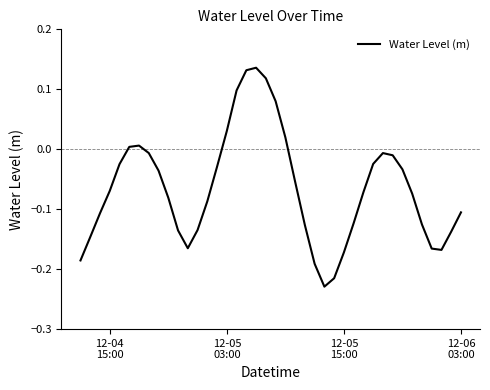

Count the number of values greater than 0.

9